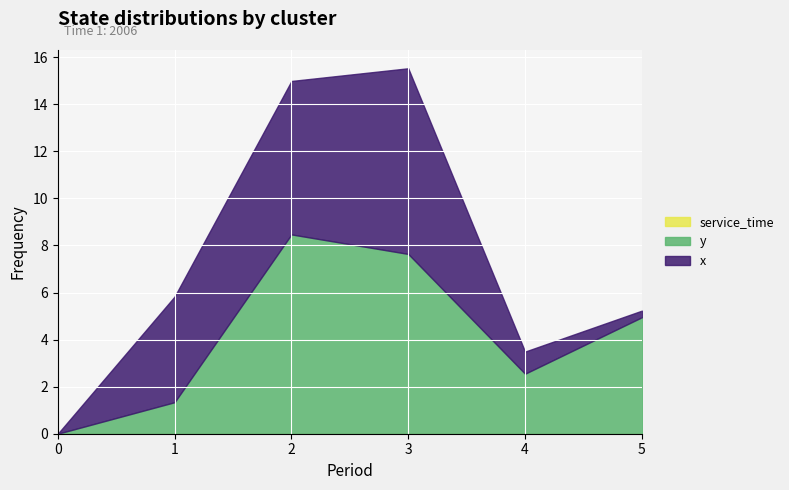

Reading left to right, extract all data points from this chart.

x: 0=0.0	1=4.5	2=6.5	3=7.9	4=0.9	5=0.3
y: 0=0.0	1=1.3	2=8.5	3=7.6	4=2.5	5=5.0
service_time: 0=0.0	1=0.0	2=0.0	3=0.0	4=0.0	5=0.0